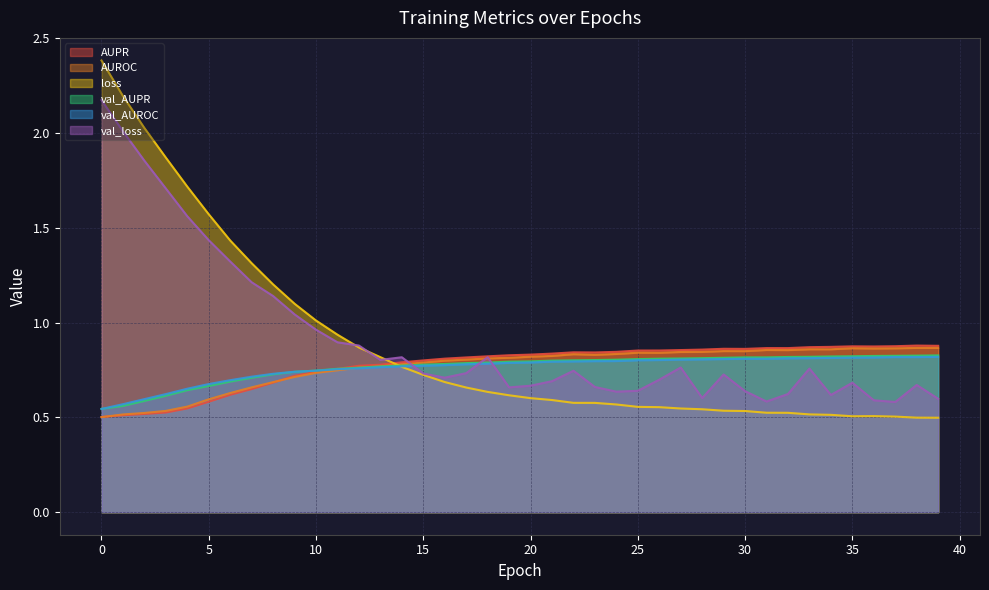

How many series are shown in this chart?

6